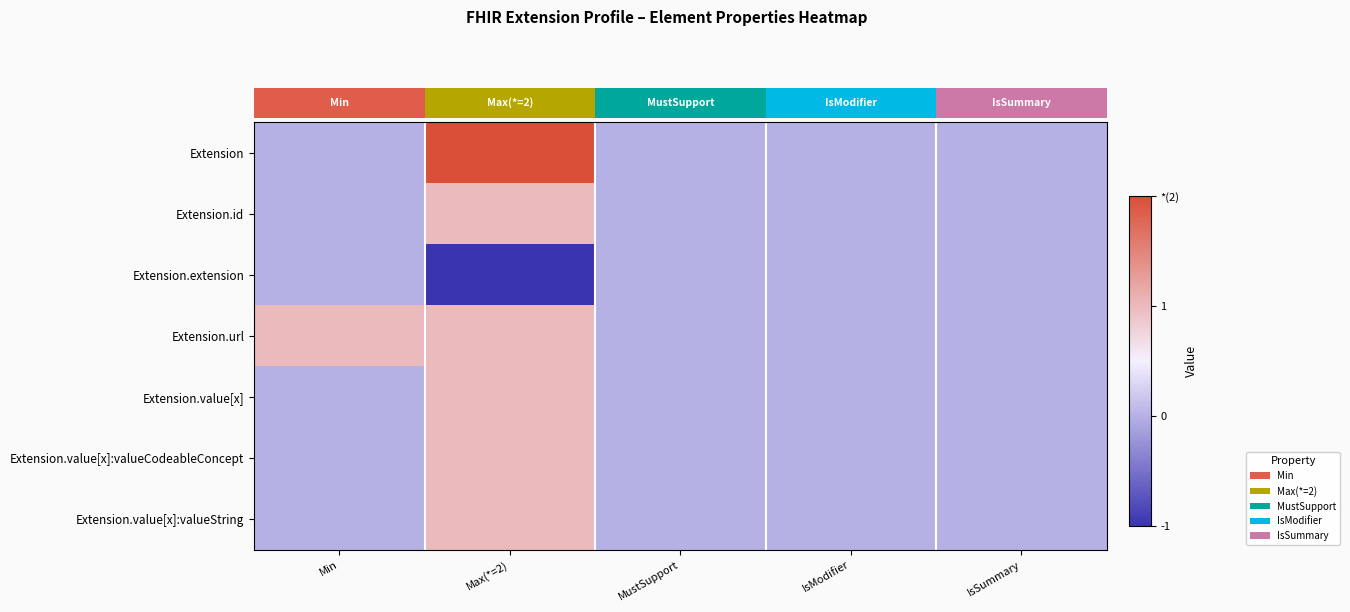

At how many categories does at least one series exceed 1?

1